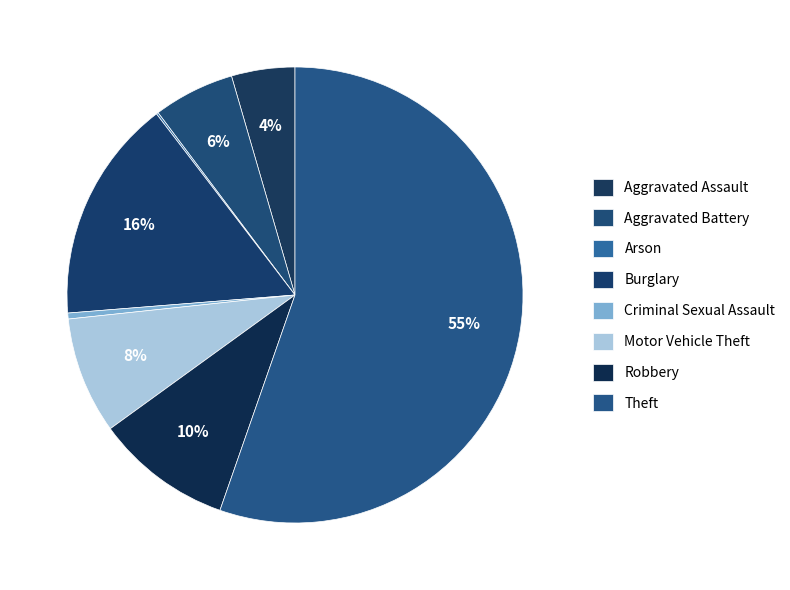

What percentage is the Theft slice, to the nearest percent?

55%